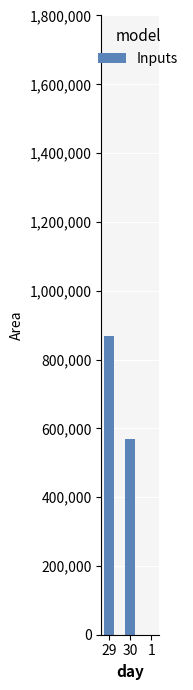

How many categories are shown in the chart?

3